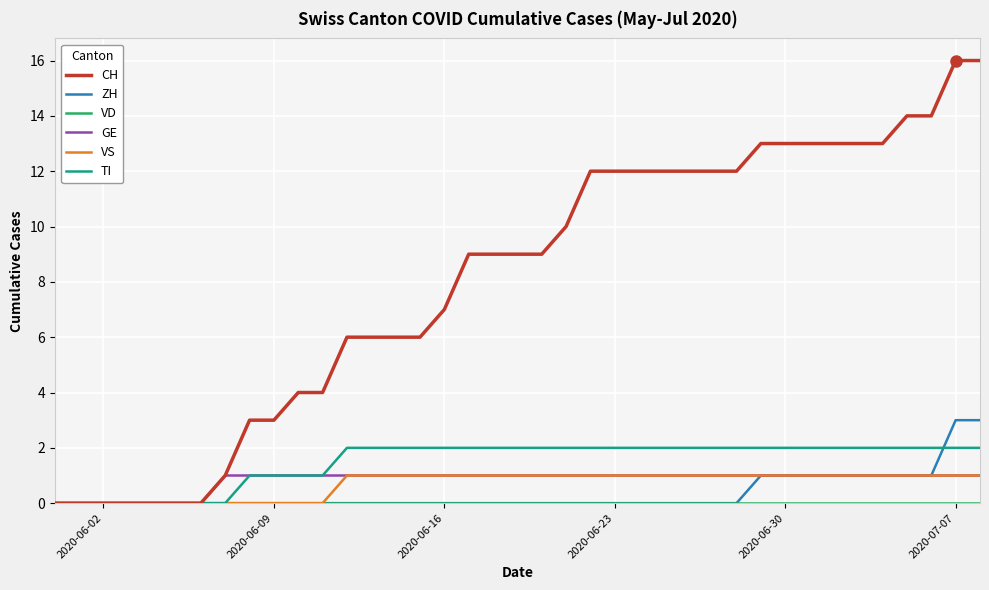

Which series has the largest range (max minus min)?

CH